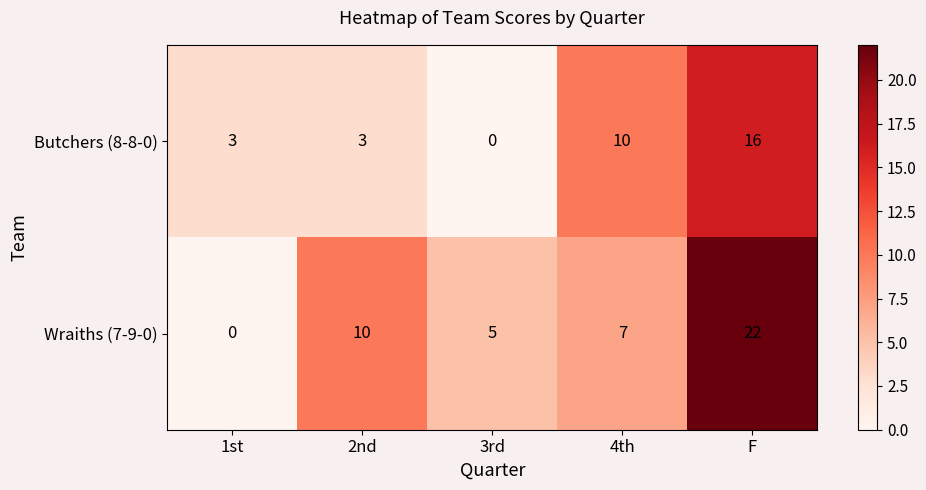

Reading left to right, transcribe all the data shown in this chart.

Butchers (8-8-0): 3	3	0	10	16
Wraiths (7-9-0): 0	10	5	7	22